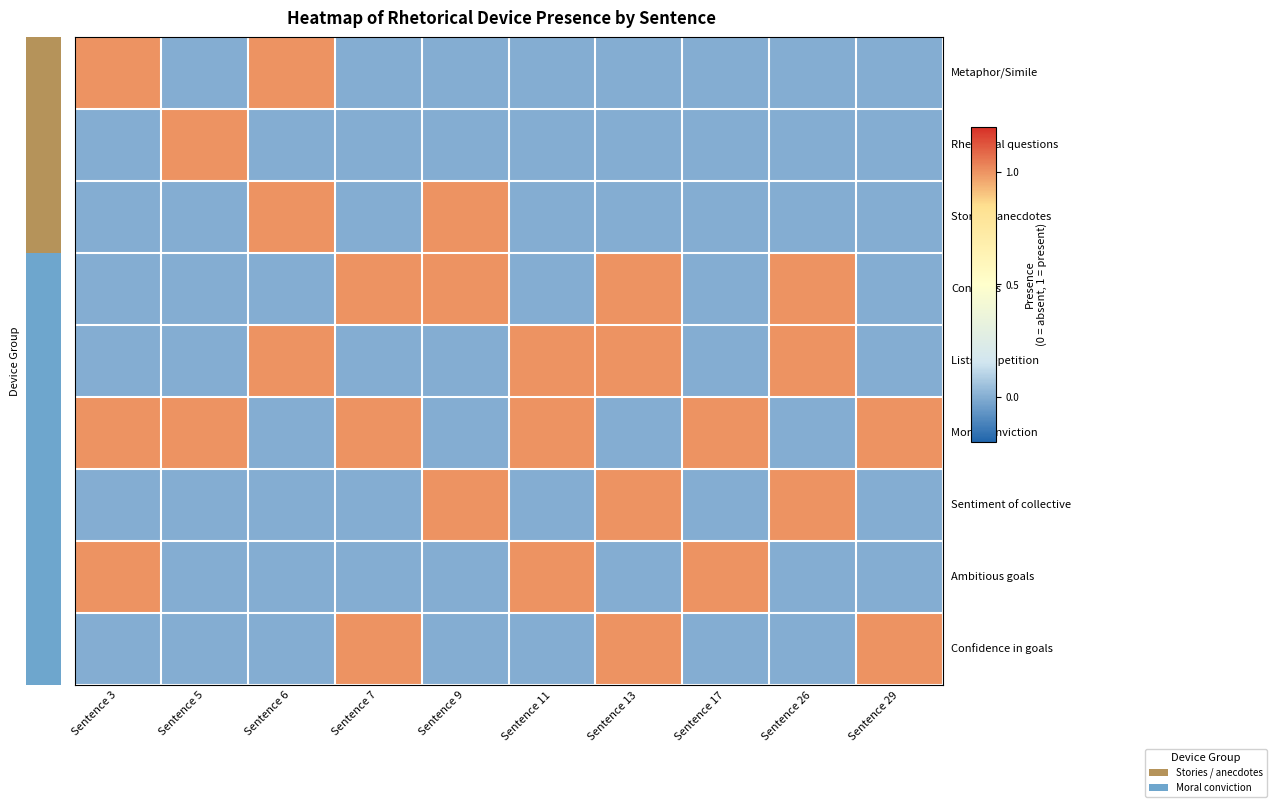

At which category is the sum across all series the highest?

Sentence 13